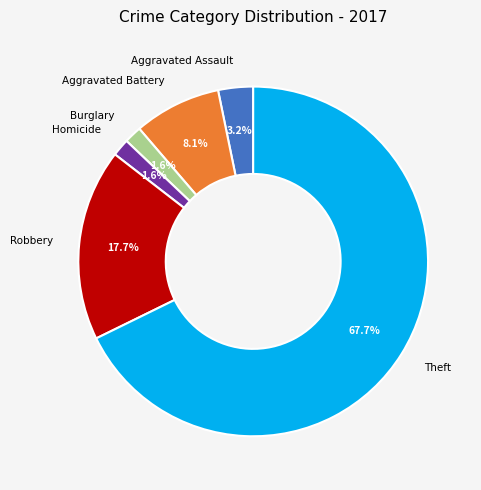

What portion of the pie excludes Aggravated Battery?

91.9%